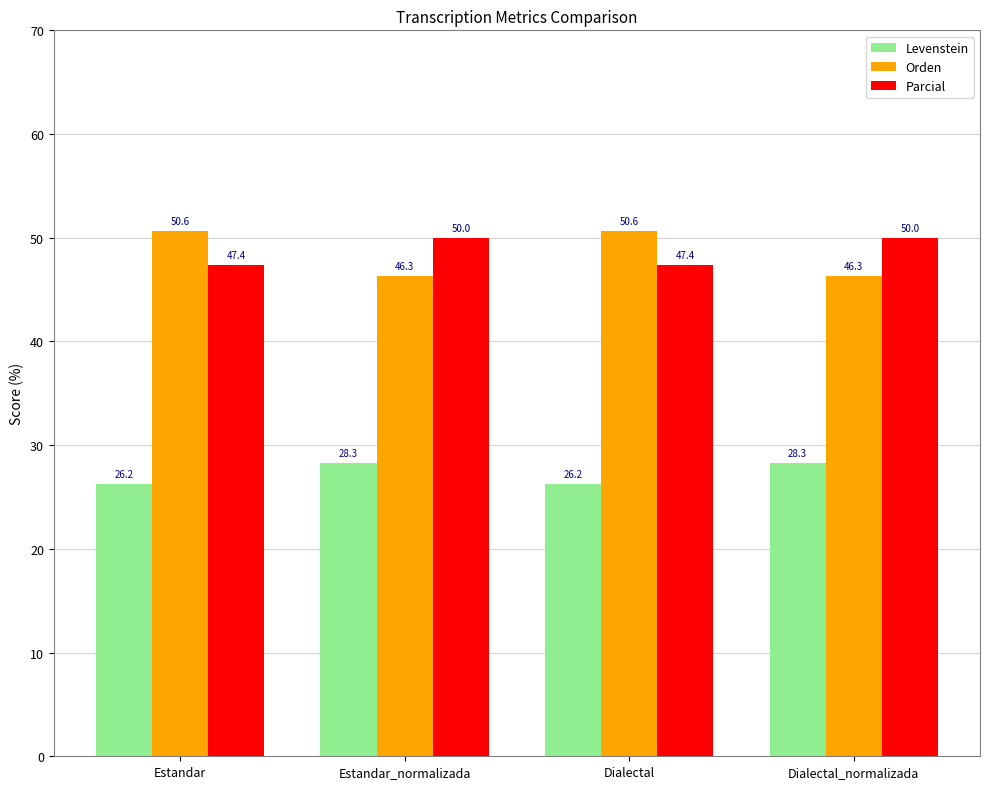

At how many categories does at least one series exceed 46?

4